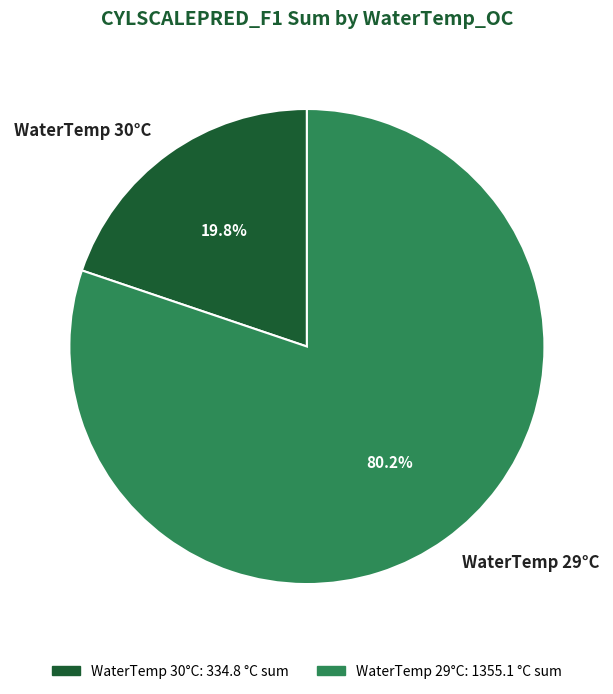

Is there a majority slice in this chart?

Yes